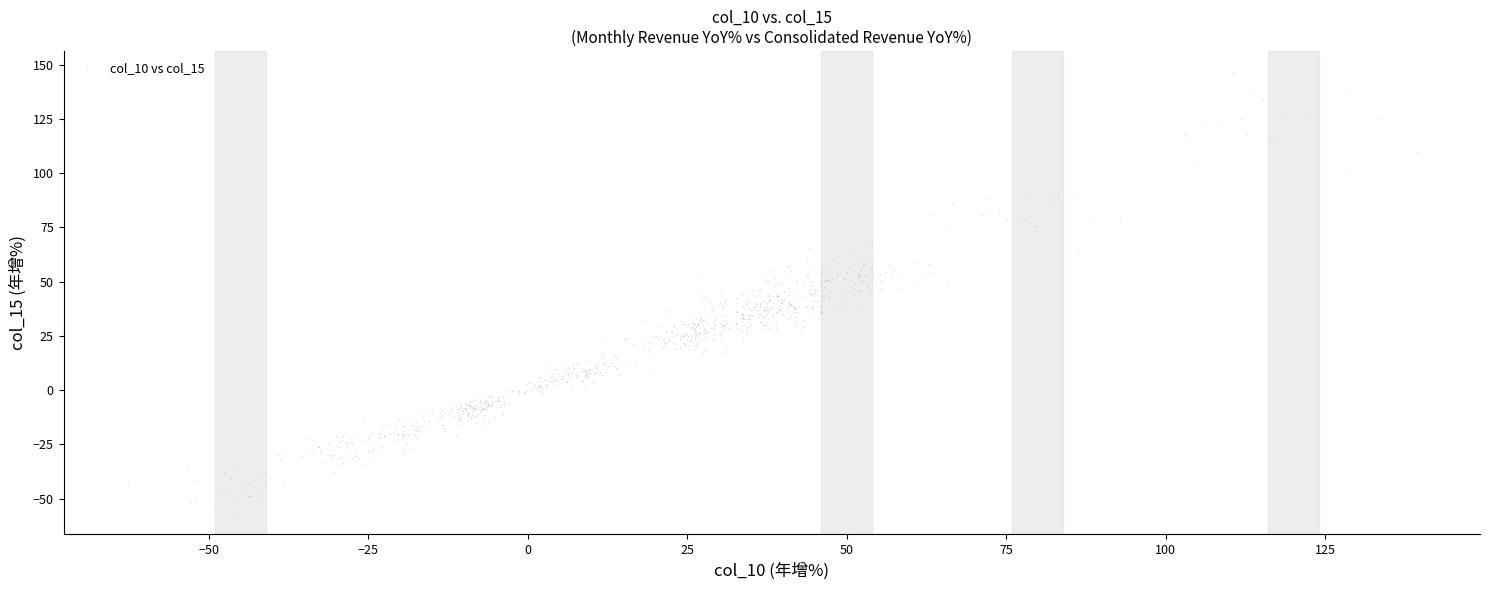

What is the range of Y values (max minus min)?

202.6